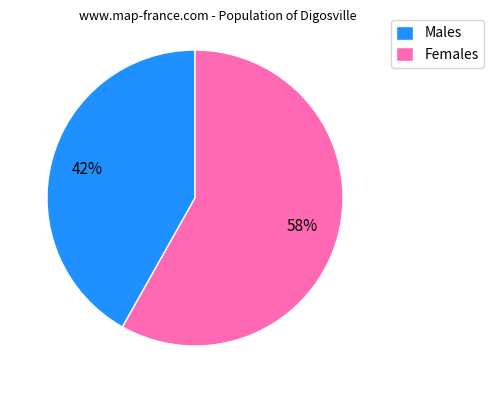

Is there a majority slice in this chart?

Yes